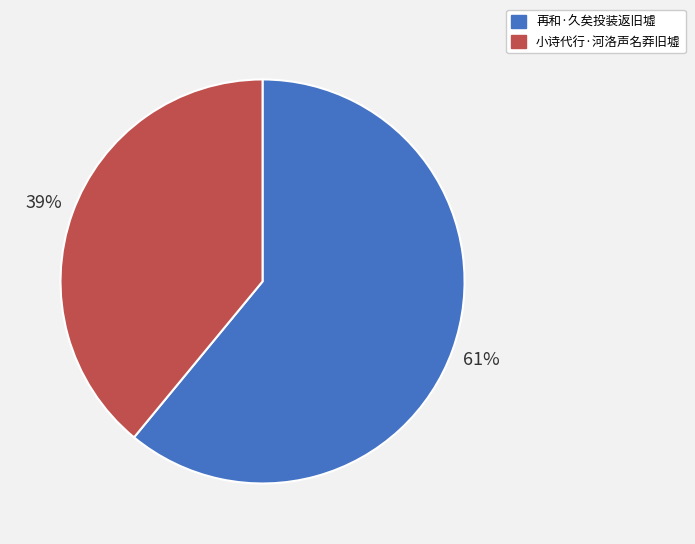

Rank the categories by value from lowest to highest.

小诗代行·河洛声名莽旧墟, 再和·久矣投装返旧墟